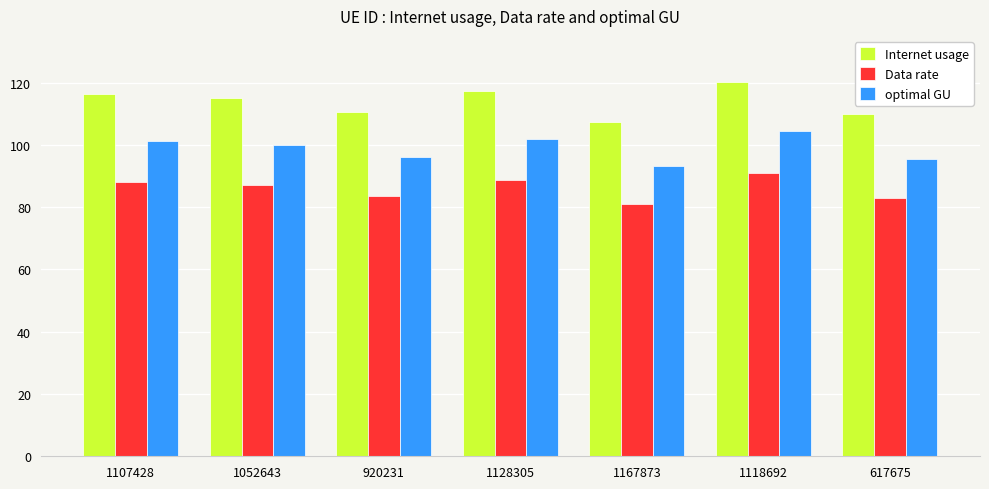

How many series are shown in this chart?

3